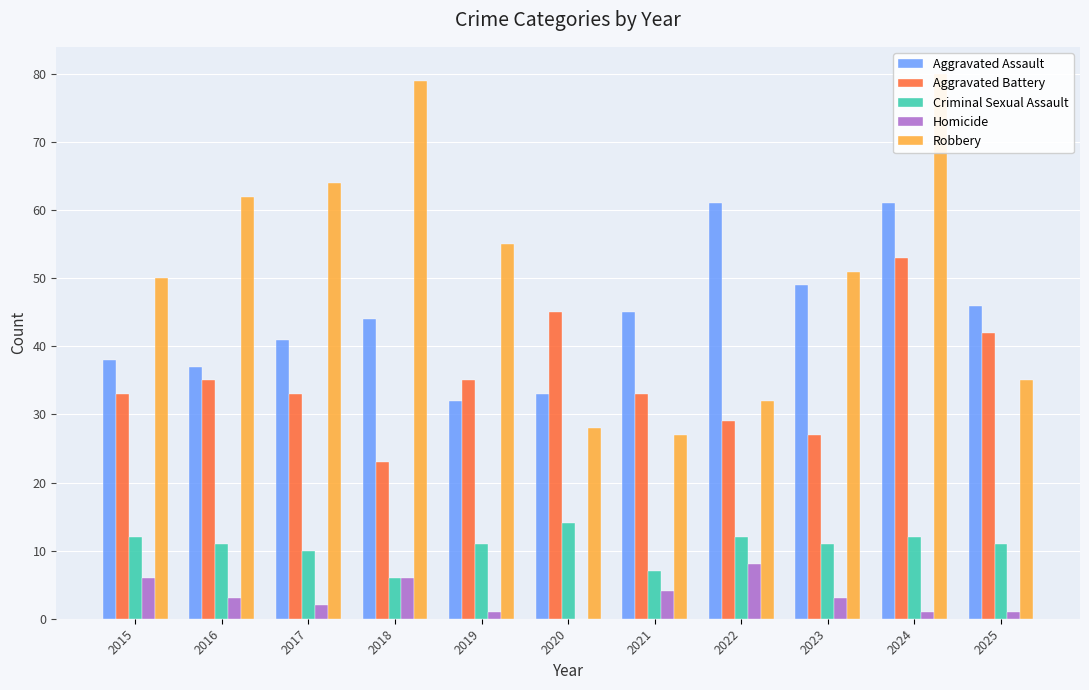

How many data points in Aggravated Battery are less than 33?

3